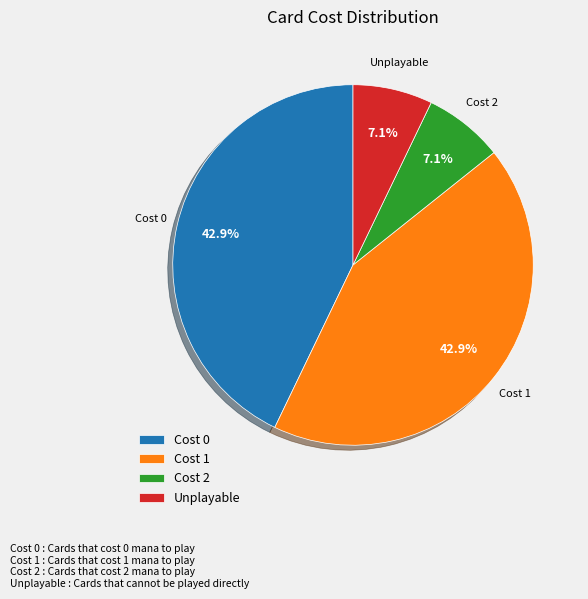

What is the ratio of the value at Cost 0 to the value at Cost 1?

1.0